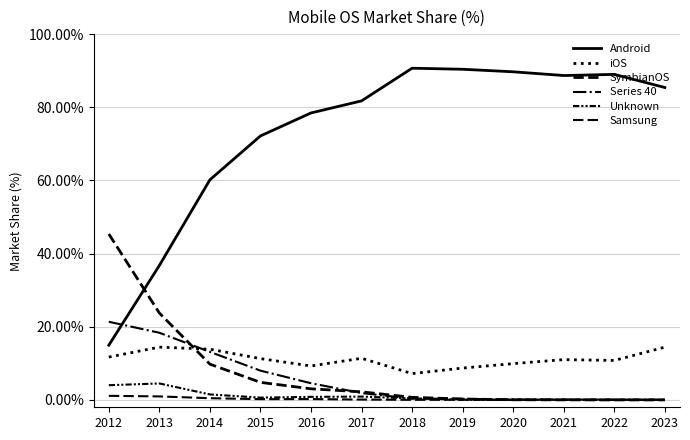

Which series ends up on top after the final intersection of iOS and Series 40?

iOS